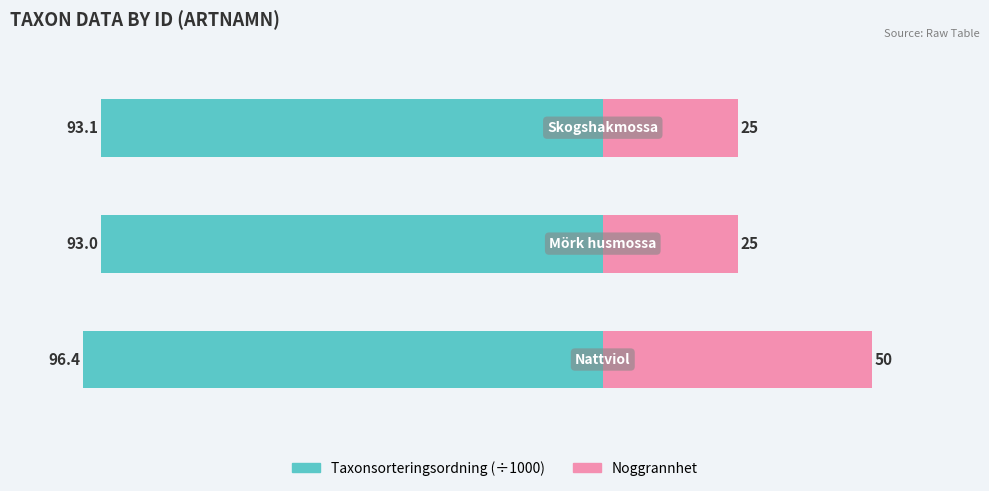

What is the minimum value for Noggrannhet?

25.0